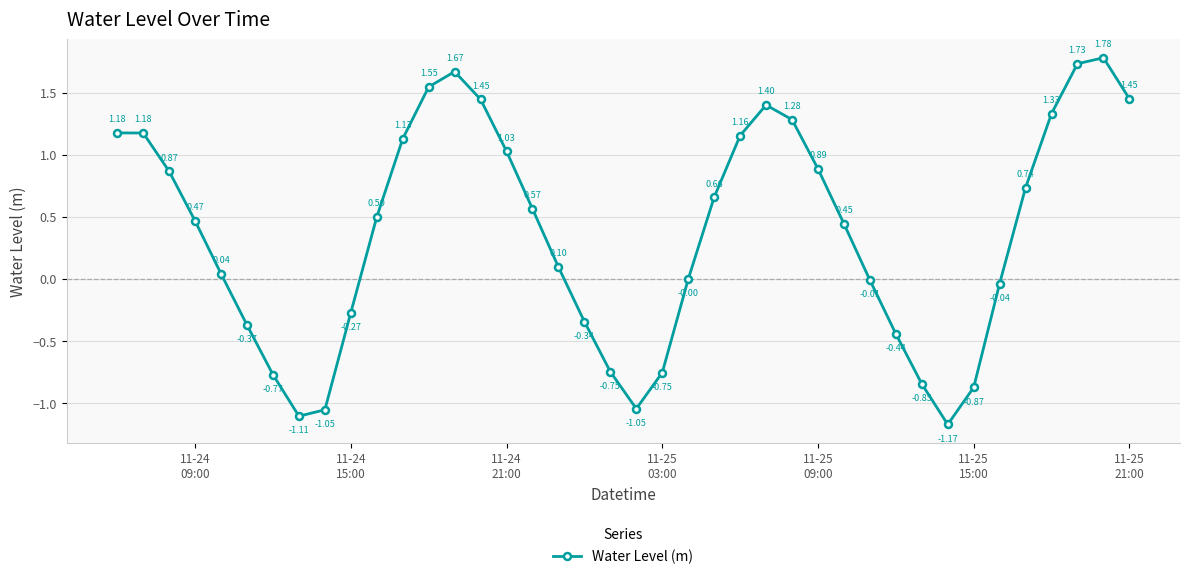

What is the difference between the second highest and second lowest values?

2.8